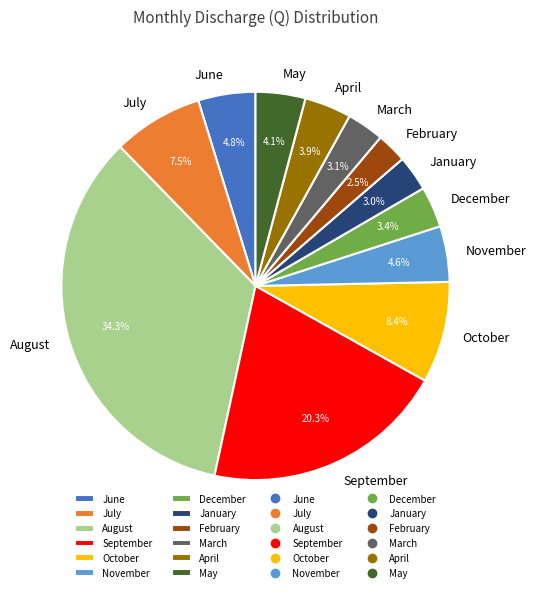

True or false: September accounts for 20% of the total.

True